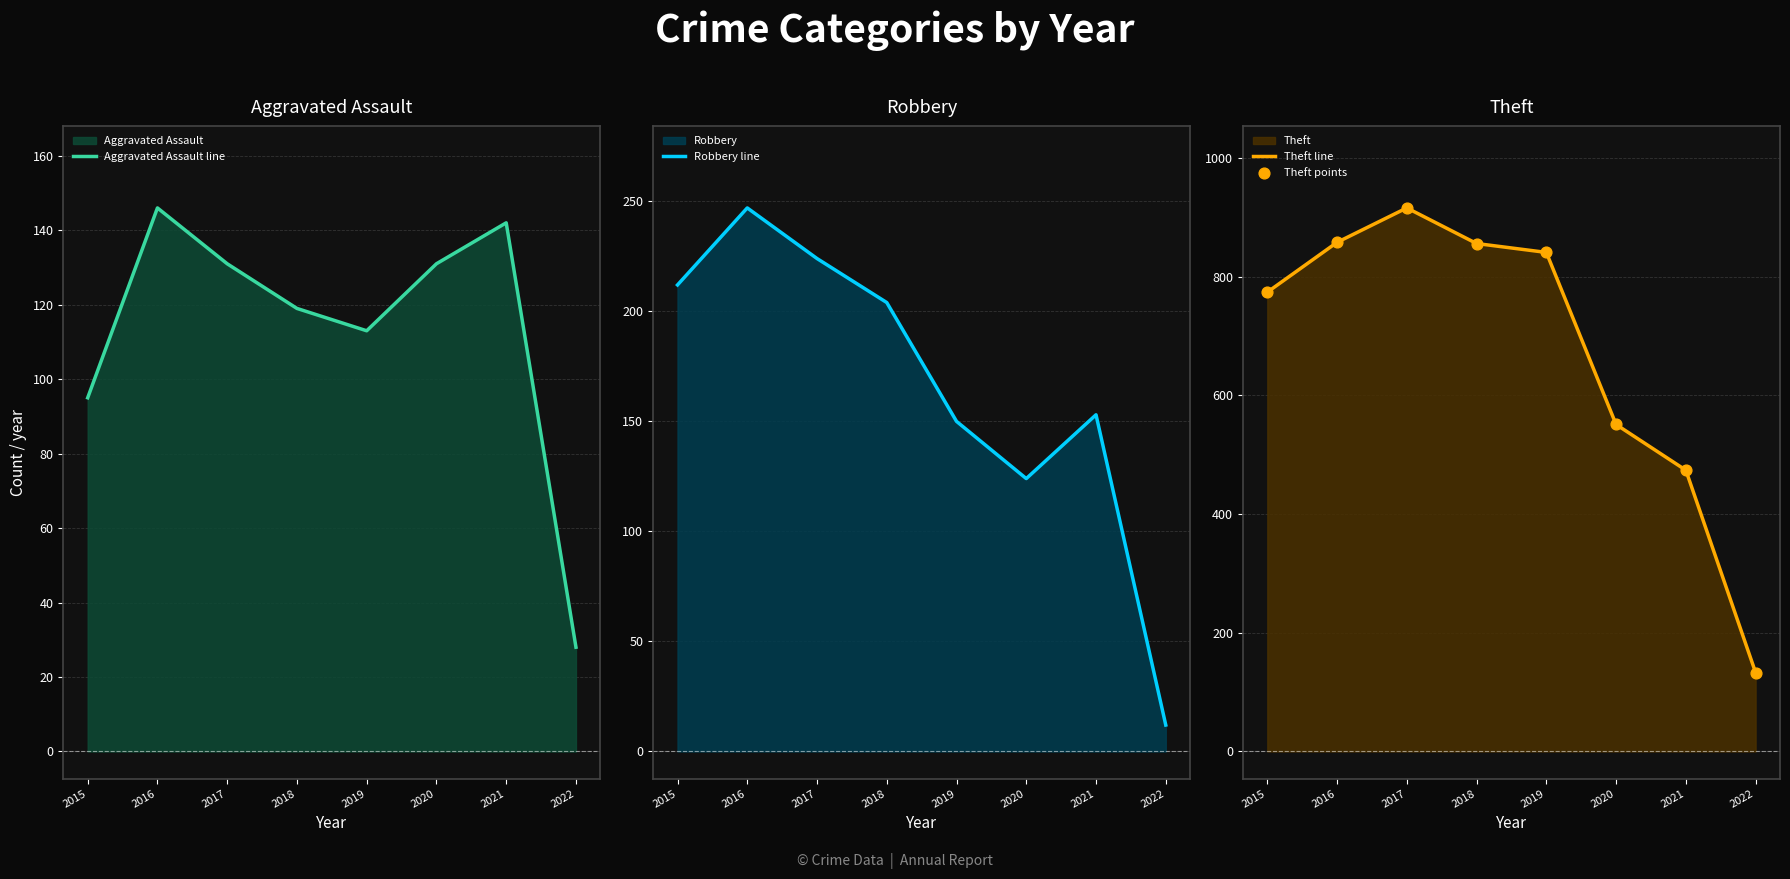

Which series has the largest total across all categories?

Theft line